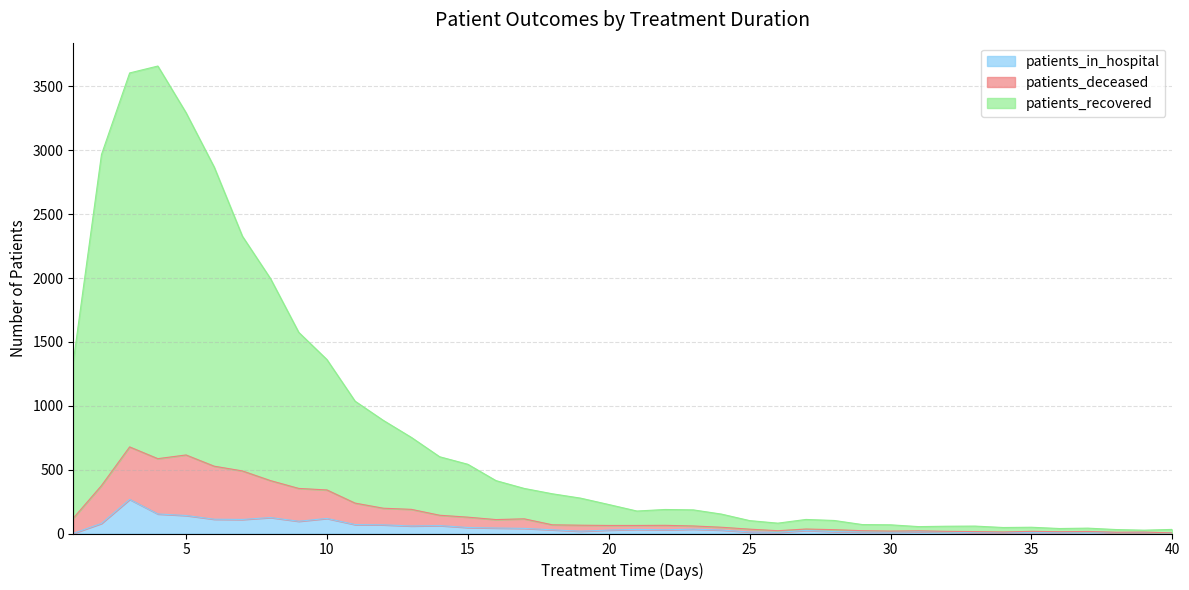

Reading right to left, list all the values displayed in this chart.

patients_recovered: 32	26	31	42	39	49	47	58	57	54	68	70	102	110	81	101	152	185	188	176	227	277	311	353	414	542	601	752	886	1036	1362	1575	1995	2328	2869	3295	3660	3606	2967	1345
patients_deceased: 5	11	10	16	14	17	12	15	17	21	19	22	30	35	22	34	49	59	64	63	63	65	68	115	109	128	143	189	198	238	341	353	414	490	527	615	586	678	375	120
patients_in_hospital: 4	8	7	12	9	9	8	6	12	14	11	12	15	24	9	12	27	34	29	32	27	18	29	40	43	47	62	59	68	70	118	96	125	110	112	141	153	267	79	1